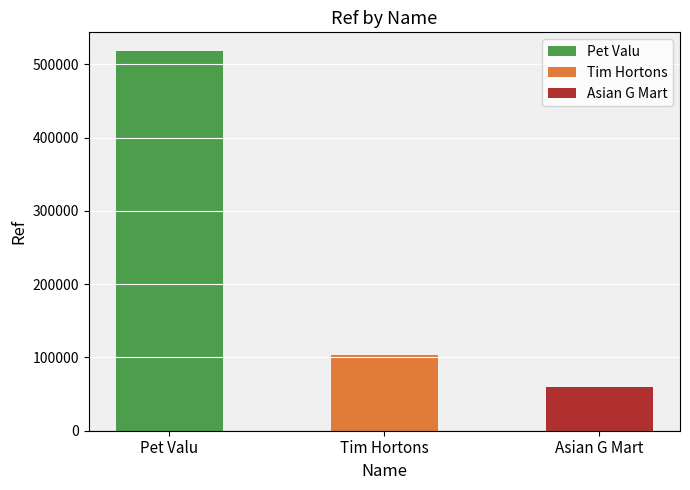

What is the change in value from Tim Hortons to Asian G Mart?

-44044